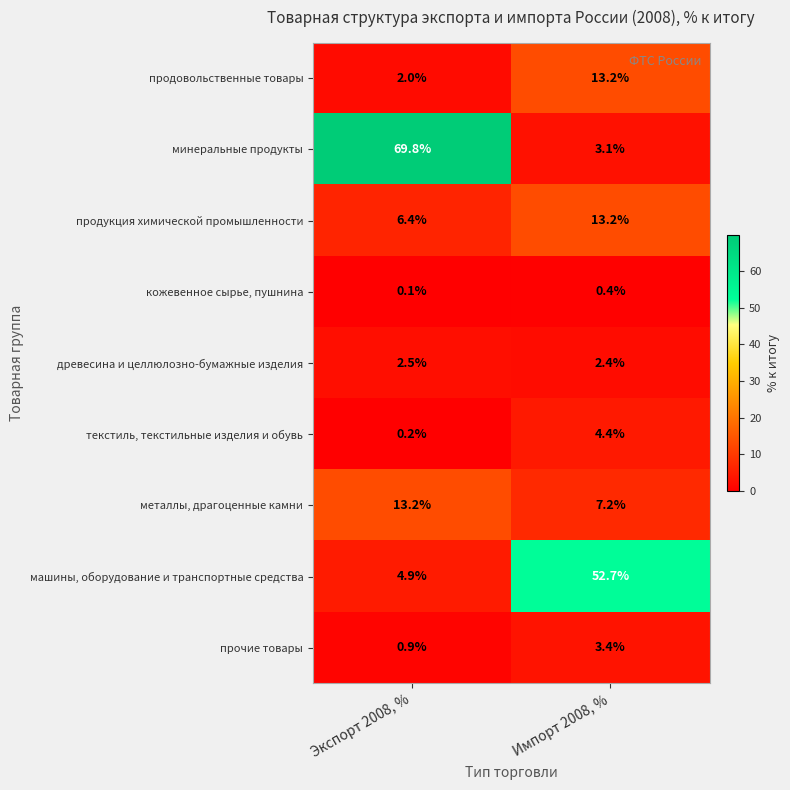

What is the difference between the highest and lowest values at Экспорт 2008, %?

69.7